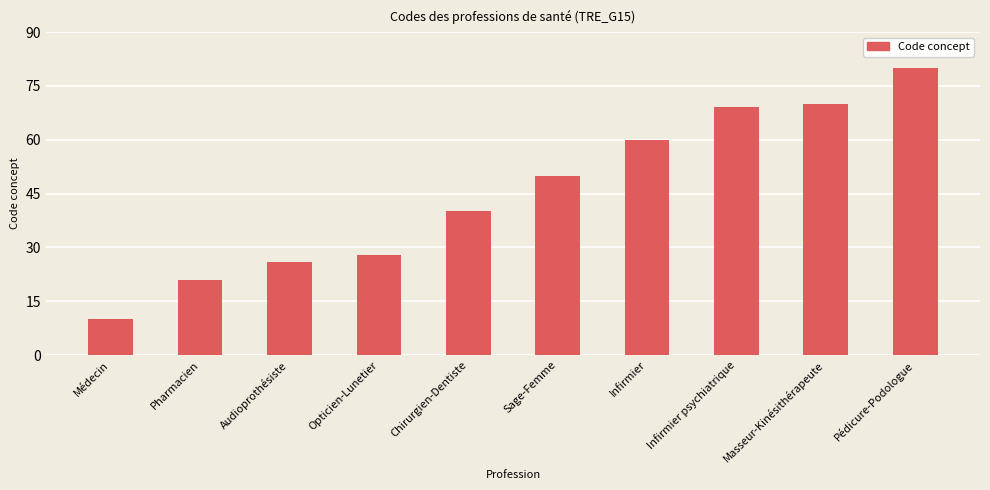

What is the label of the 7th bar from the right?

Opticien-Lunetier